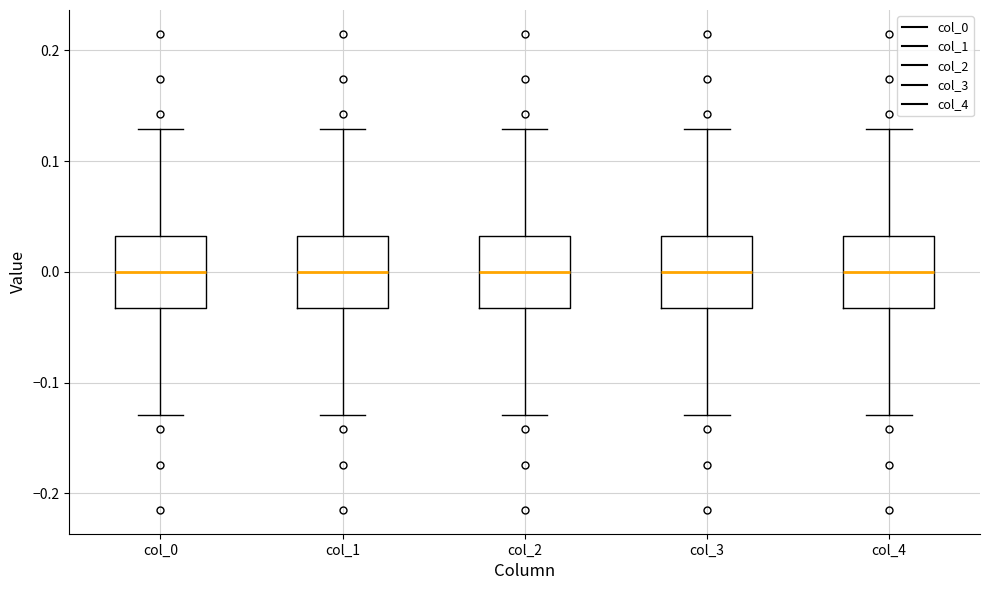

Where is the lower edge of the box for col_0 on the y-axis? The values are not printed on the chart, so give them approximately, as read against the axis.

-0.03